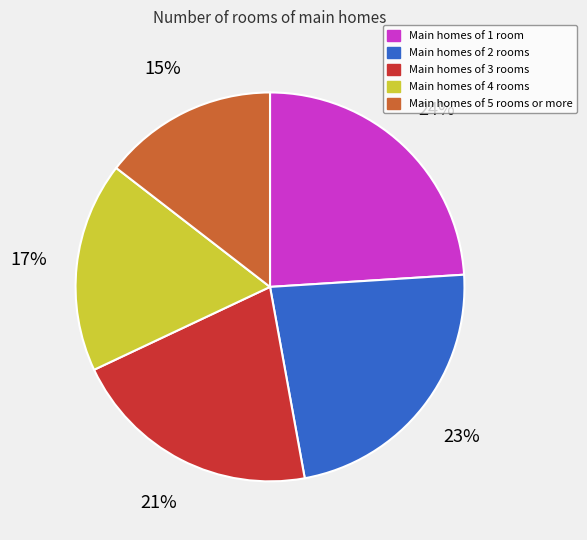

Which category has the smallest portion of the pie?

Main homes of 5 rooms or more